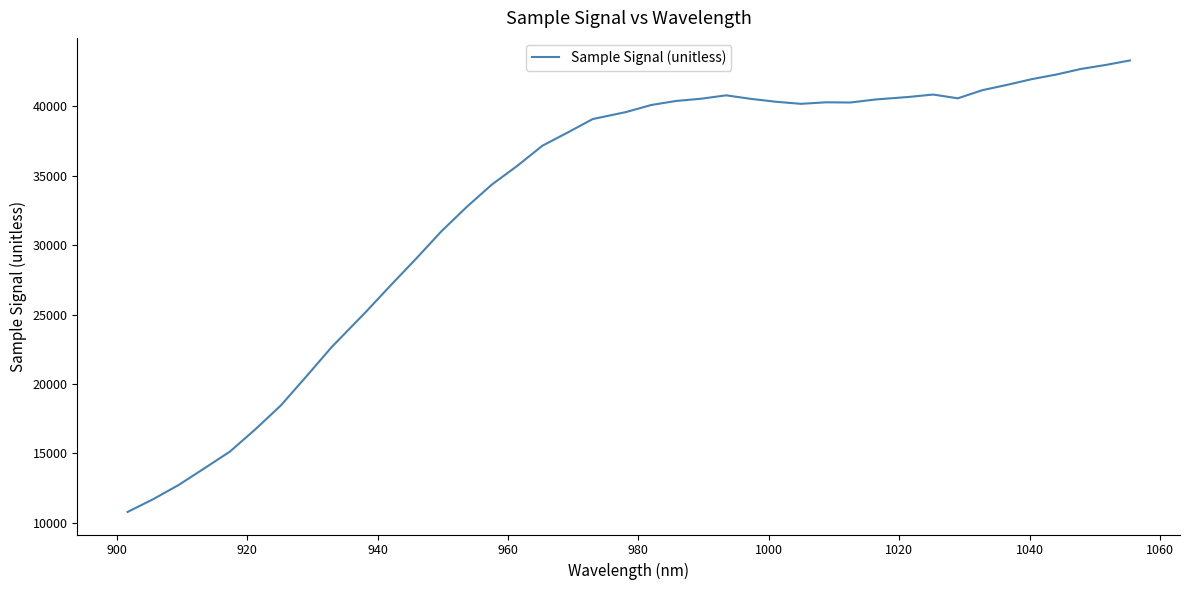

What is the greatest value displayed?

43308